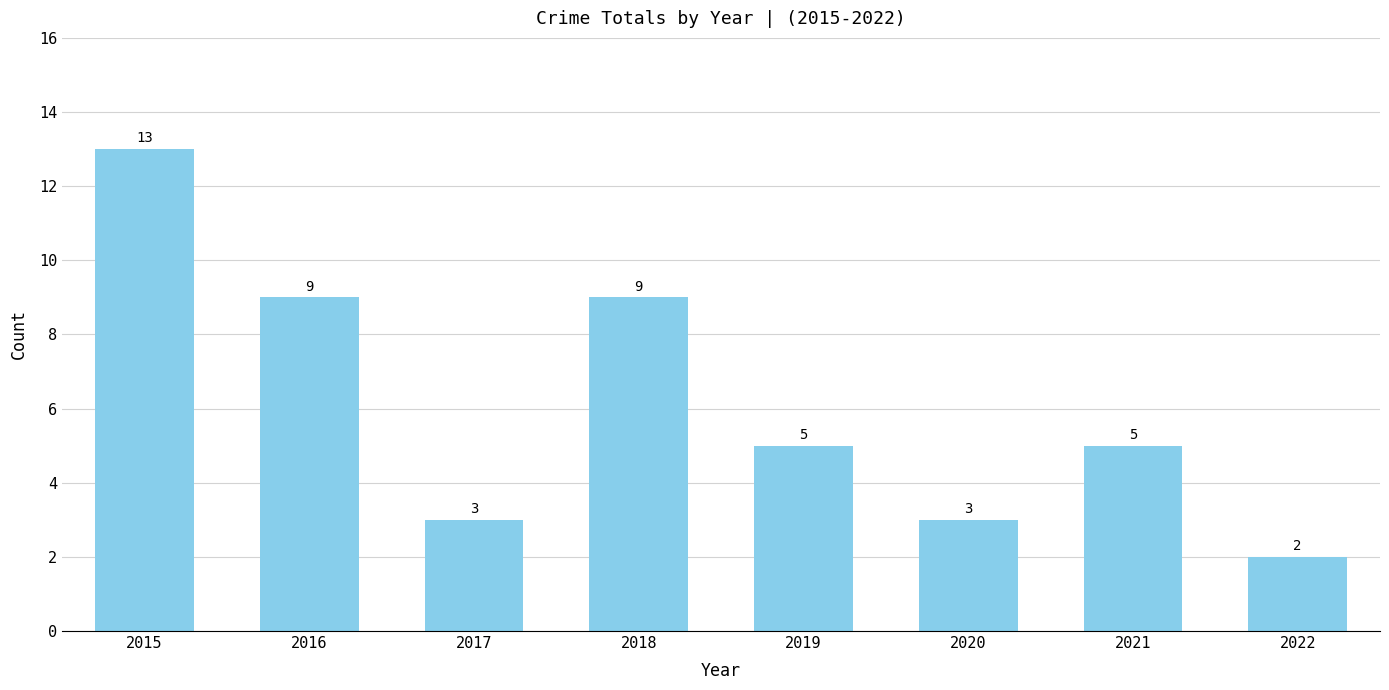

Read the value at 2017.

3